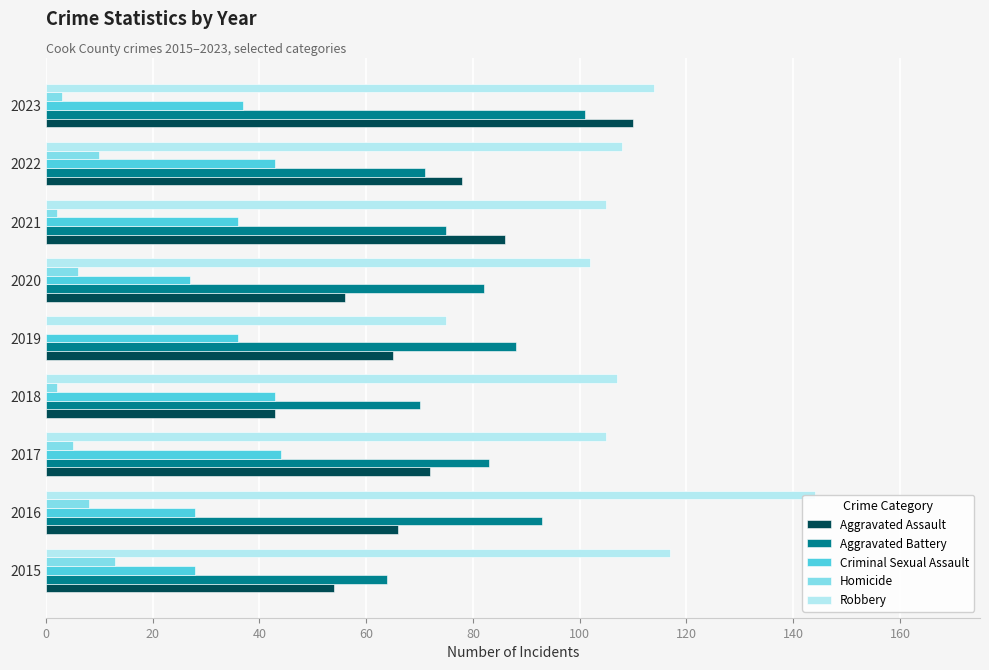

Rank the series by their maximum value, from lowest to highest.

Homicide, Criminal Sexual Assault, Aggravated Battery, Aggravated Assault, Robbery